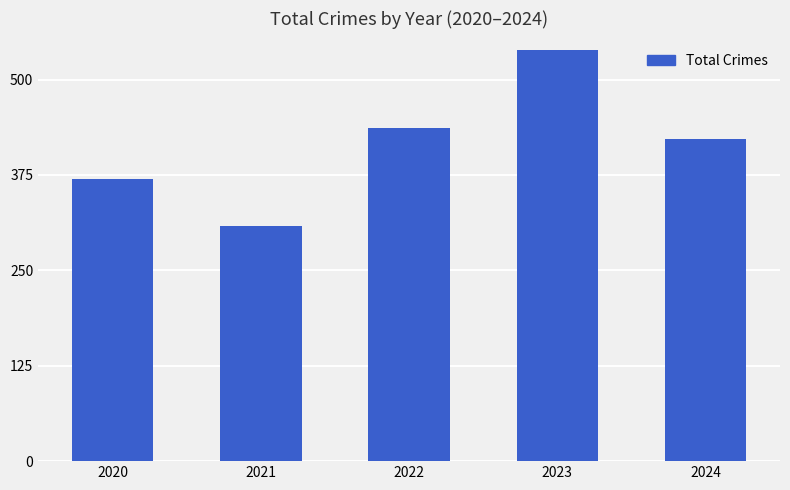

List the labels in order of value, smallest first.

2021, 2020, 2024, 2022, 2023